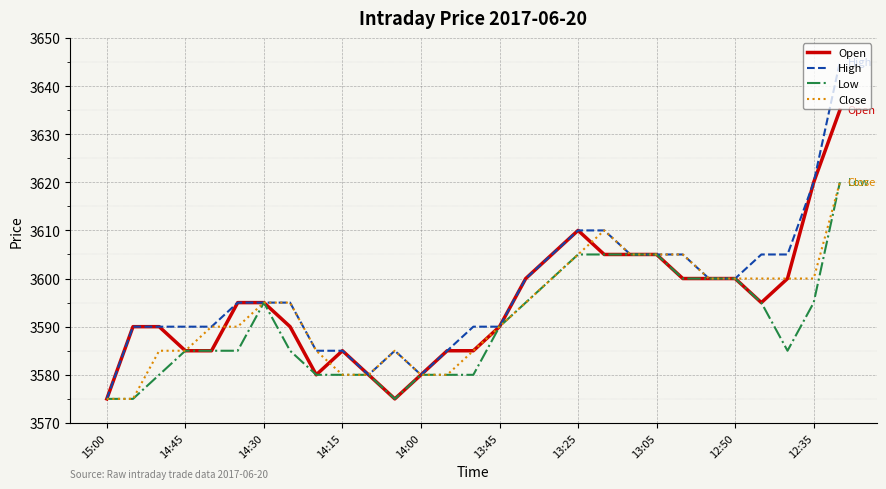

Which series has the widest spread of values?

High